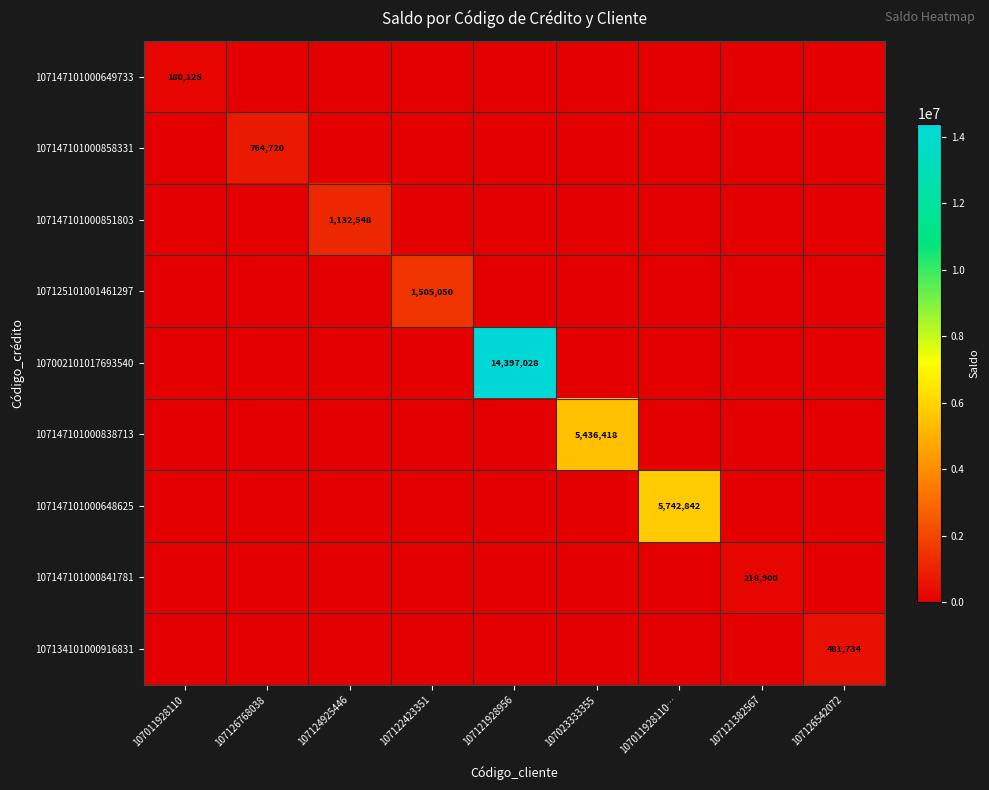

What is the difference between the maximum and second lowest values in the 107147101000851803 series?

1132548.0